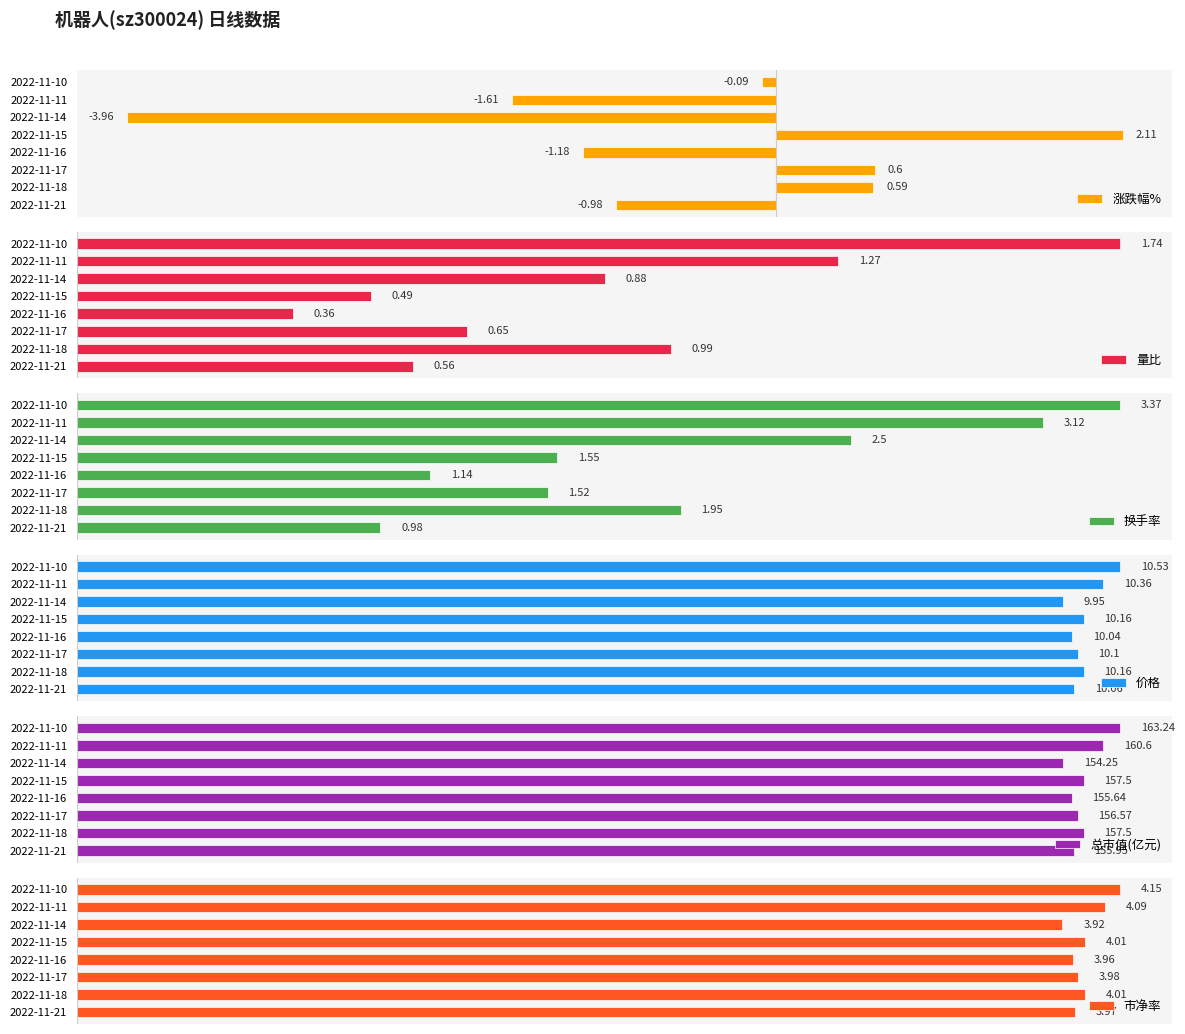

At which label is 涨跌幅% closest to 0?

2022-11-10